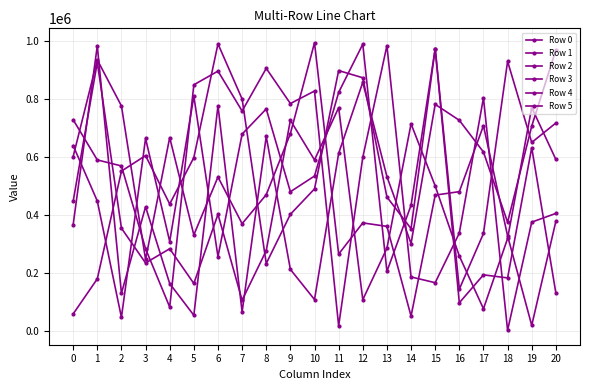

How many series are shown in this chart?

6